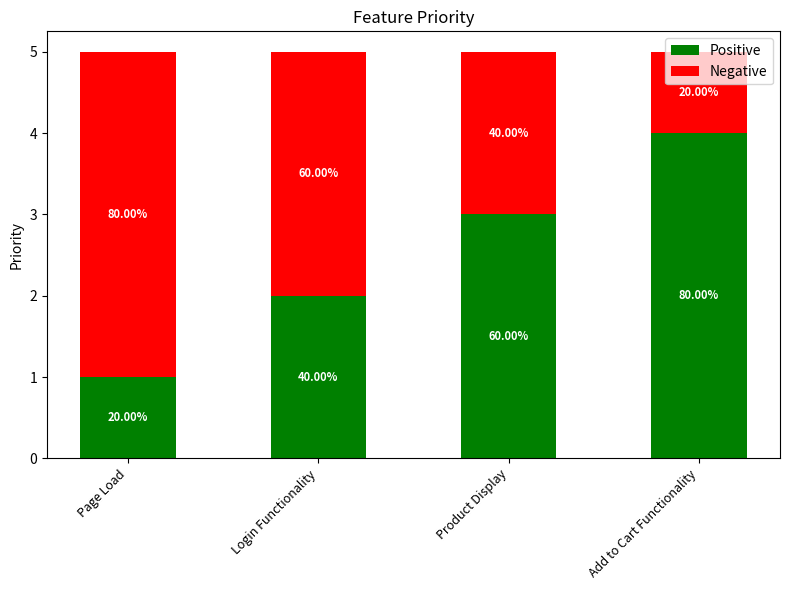

What is the lowest value of the Positive series?

1